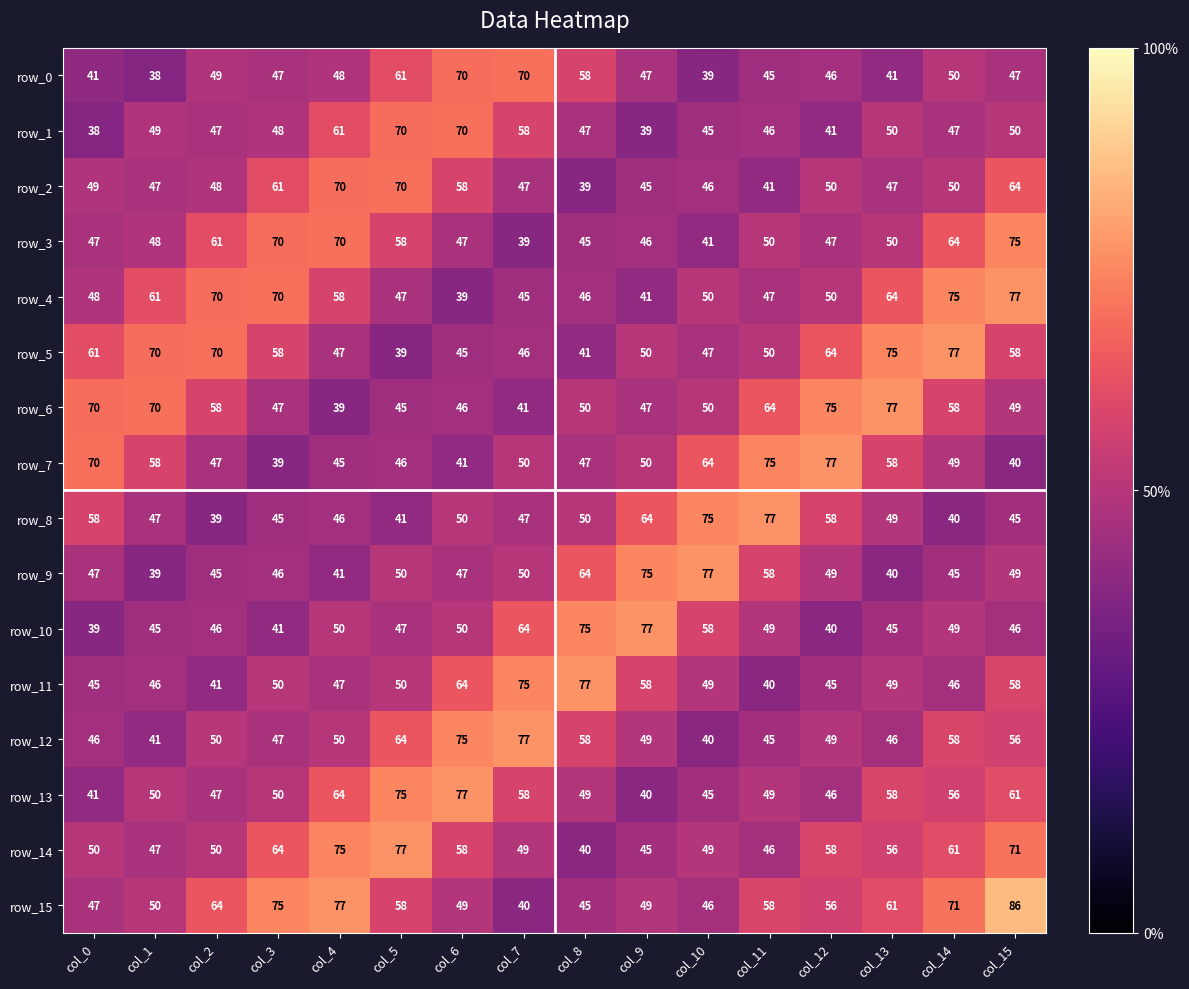

Which category has the highest value in the row_5 series?

col_14